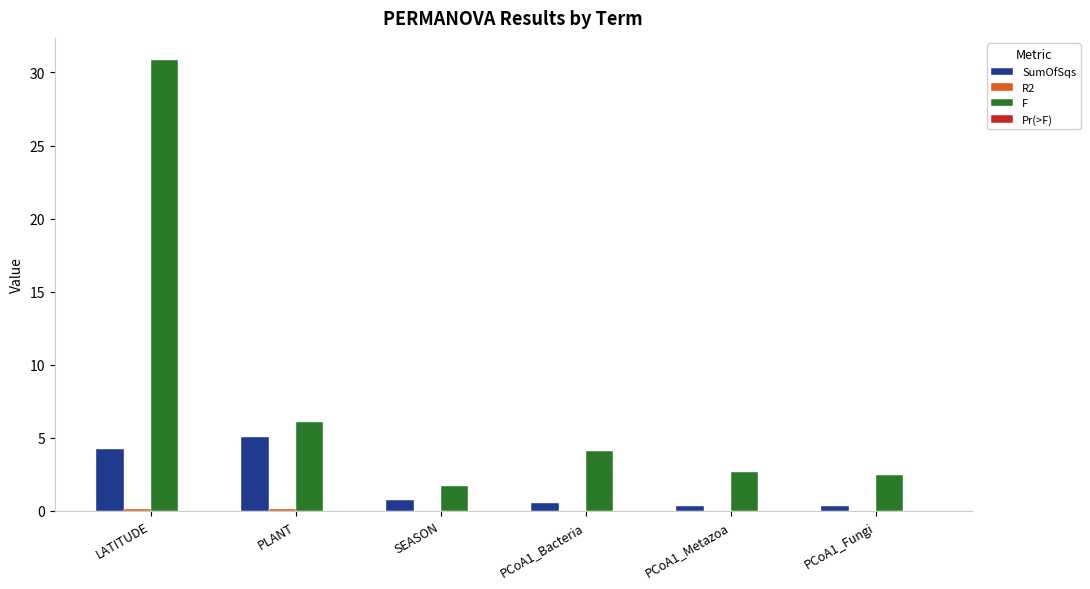

What is the maximum value for F?

30.8